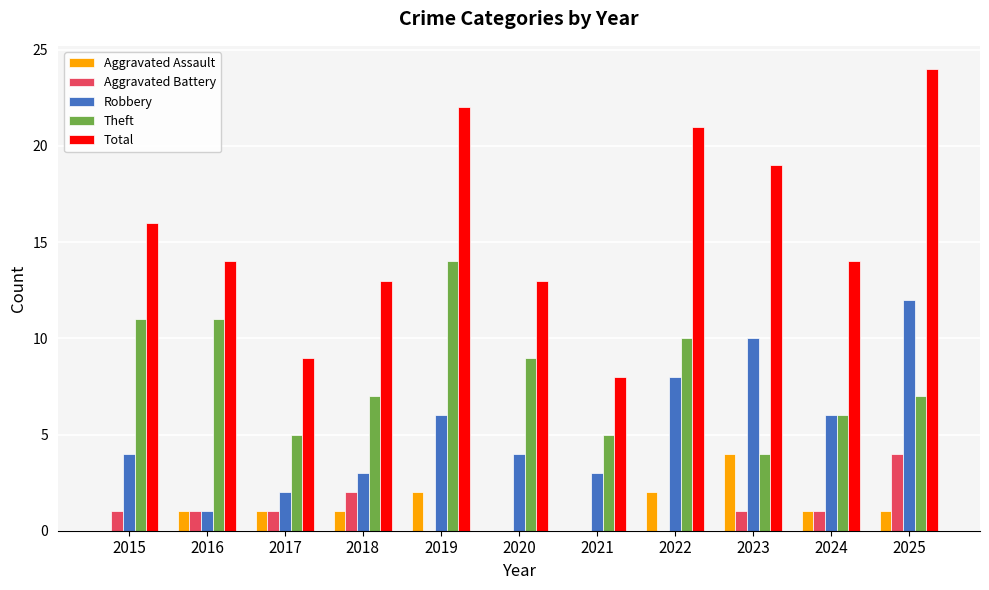

What is the average value of the Aggravated Assault series?

1